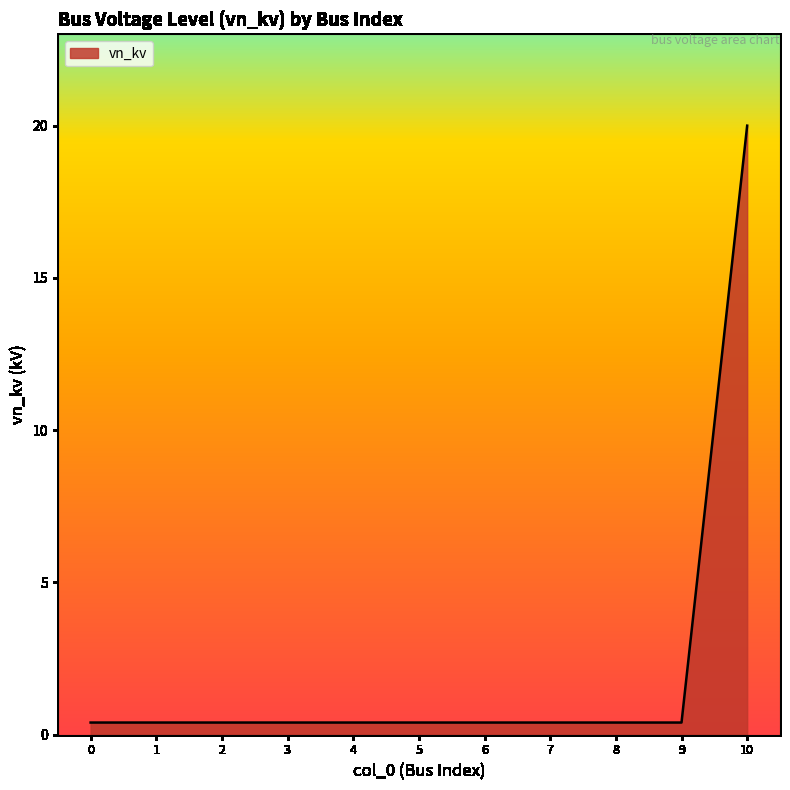

Does the chart have visible grid lines?

No